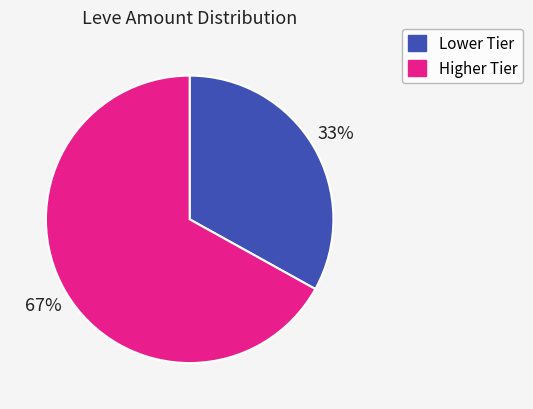

Count the number of slices in the pie.

2